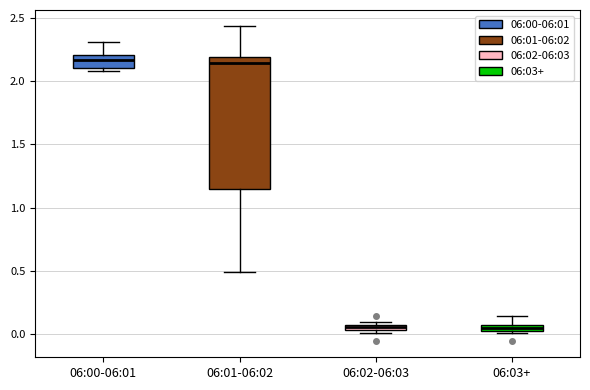

Where is the lower edge of the box for 06:00-06:01 on the y-axis? The values are not printed on the chart, so give them approximately, as read against the axis.

2.10